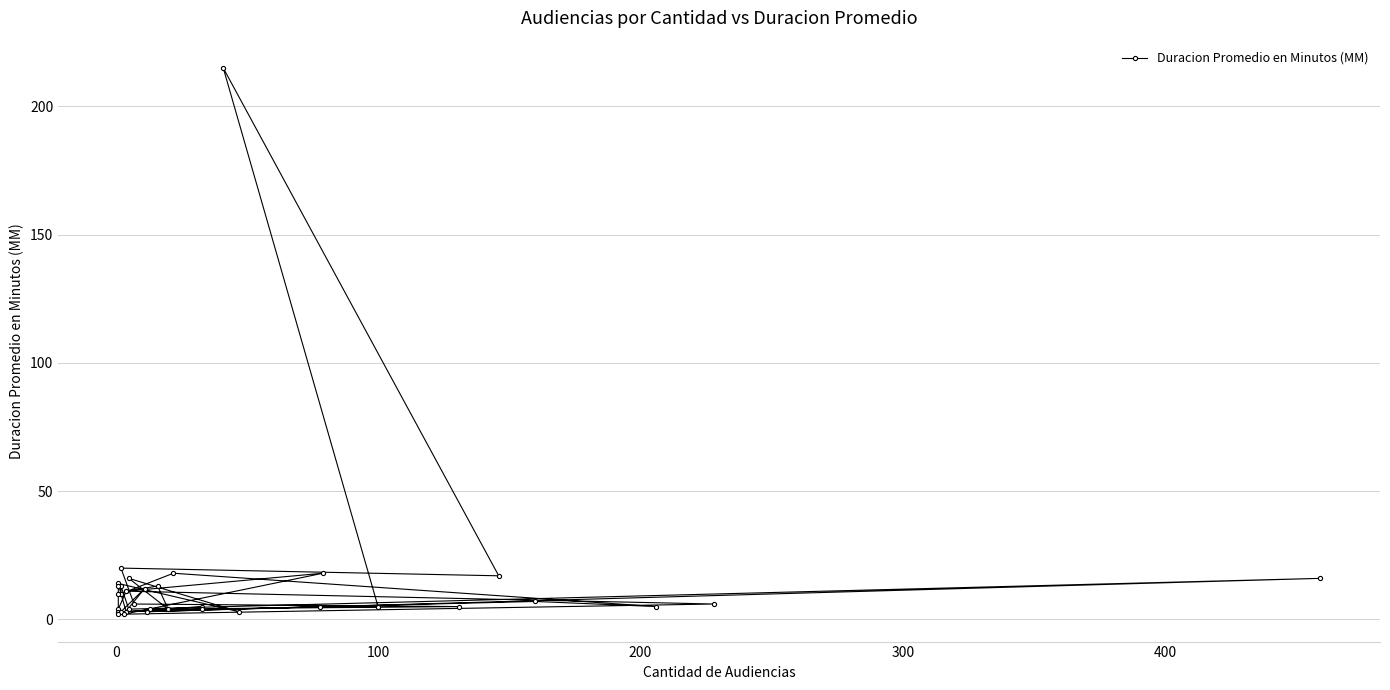

True or false: the data shows 10 at 200.

False